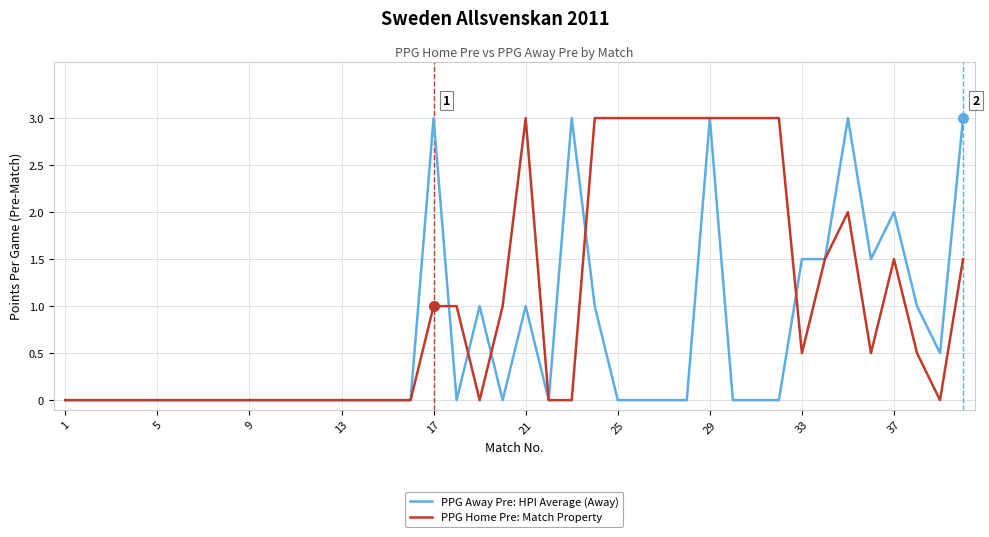

Which series has the largest total across all categories?

PPG Home Pre: Match Property